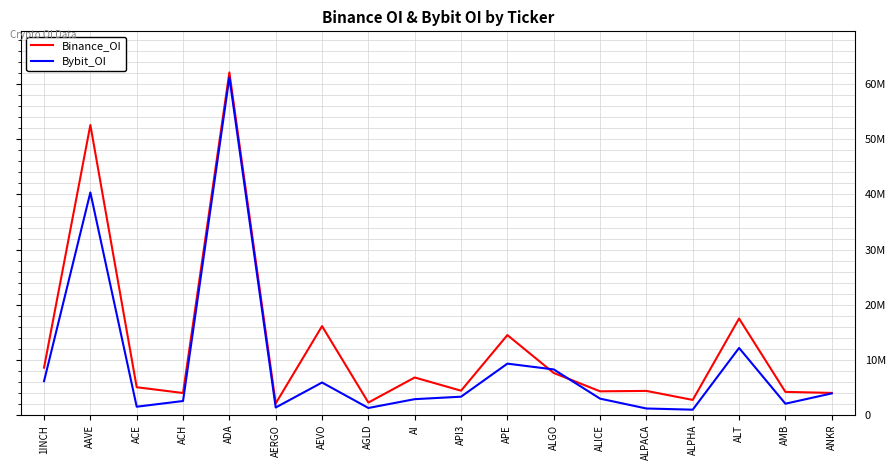

What is the label of the 15th point from the right?

ACH